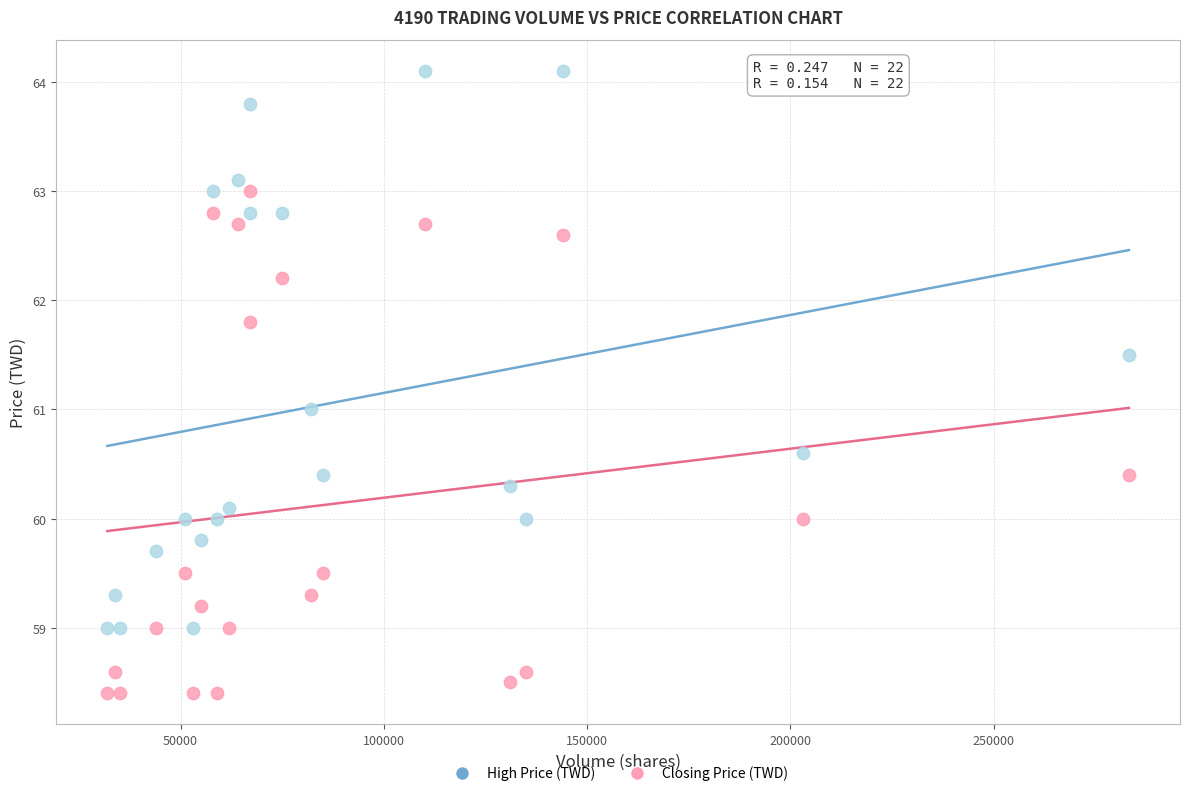

Which series reaches the minimum Y coordinate?

Closing Price (TWD)